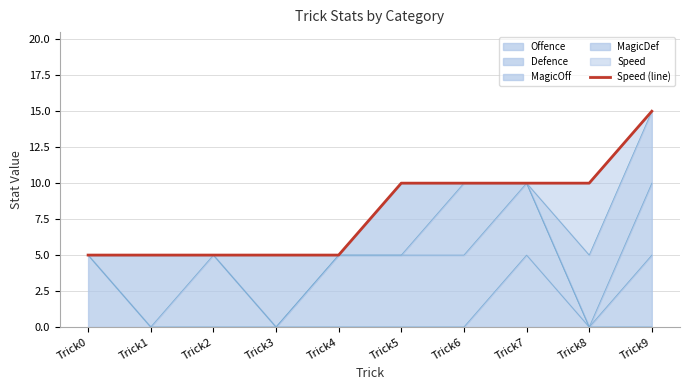

At which label does the data first exceed 10?

Trick9